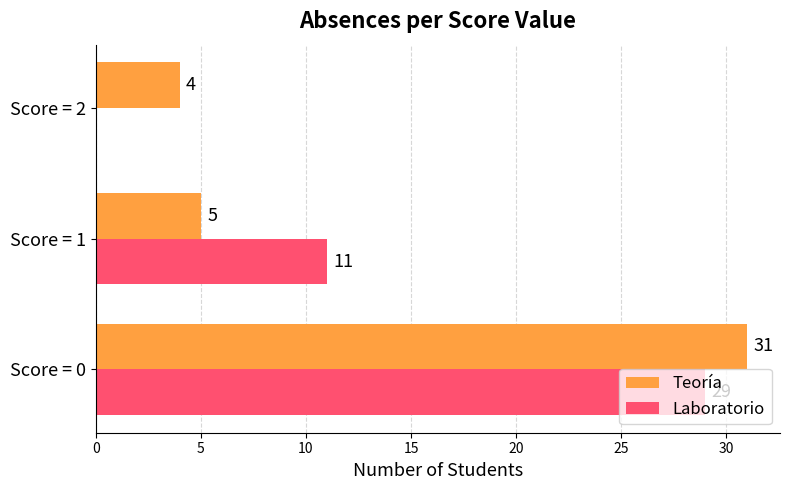

Between Score = 0 and Score = 2, which series saw the biggest shift?

Laboratorio